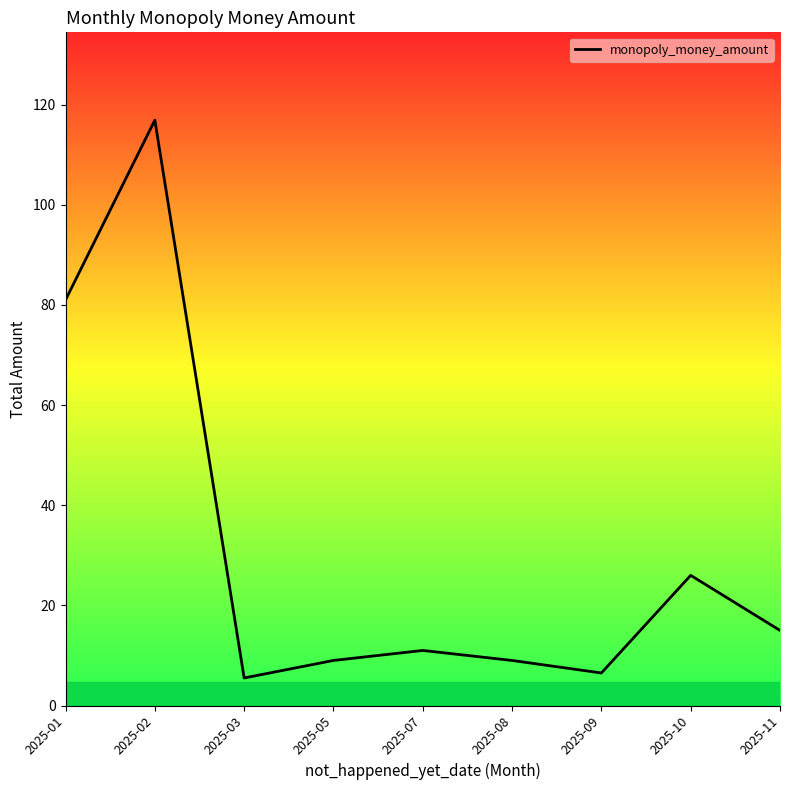

What is the difference between the maximum and minimum values?

111.4